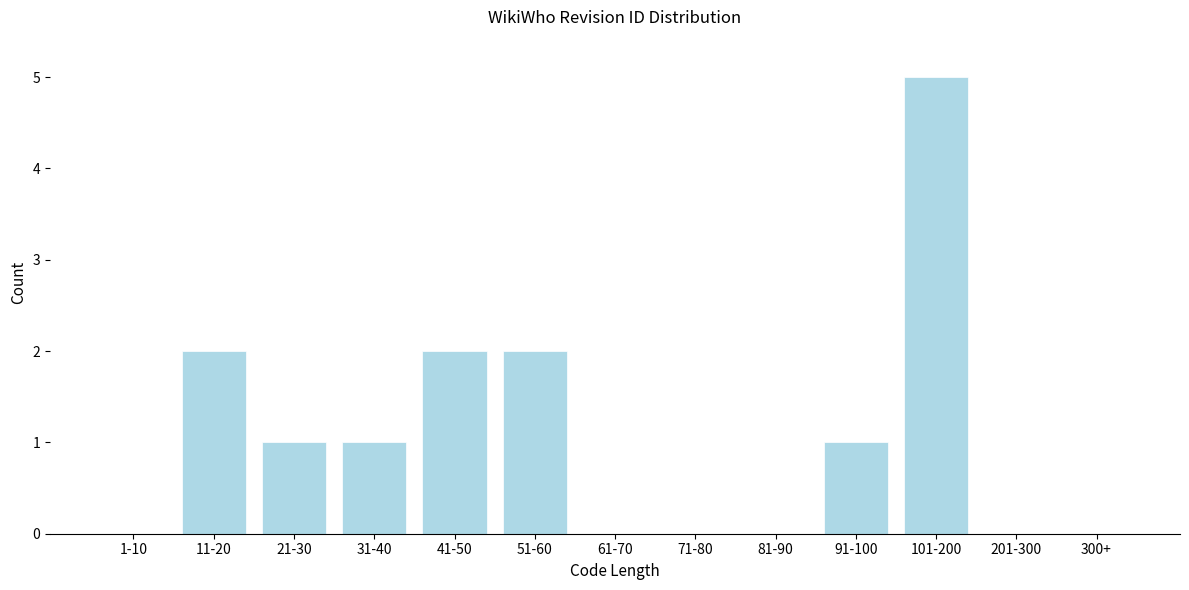

Reading right to left, what are all the values shown in this chart?

300+=0	201-300=0	101-200=5	91-100=1	81-90=0	71-80=0	61-70=0	51-60=2	41-50=2	31-40=1	21-30=1	11-20=2	1-10=0